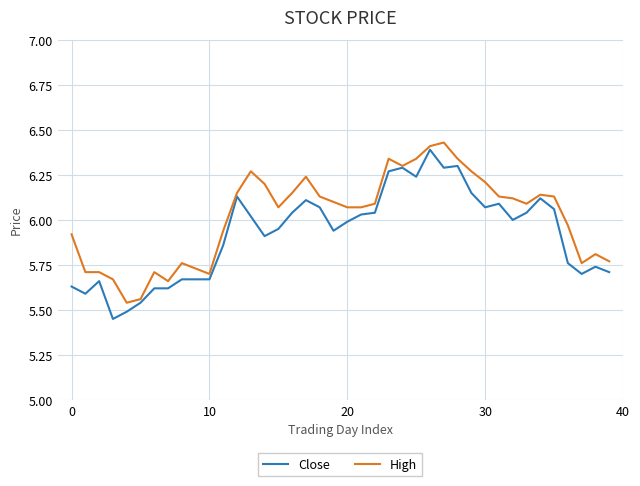

Which series has the largest total across all categories?

High